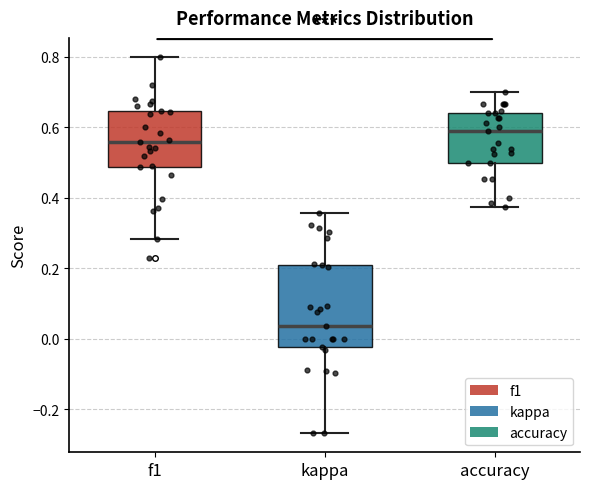

Where does the lower whisker of the box for accuracy end on the y-axis? The values are not printed on the chart, so give them approximately, as read against the axis.

0.38